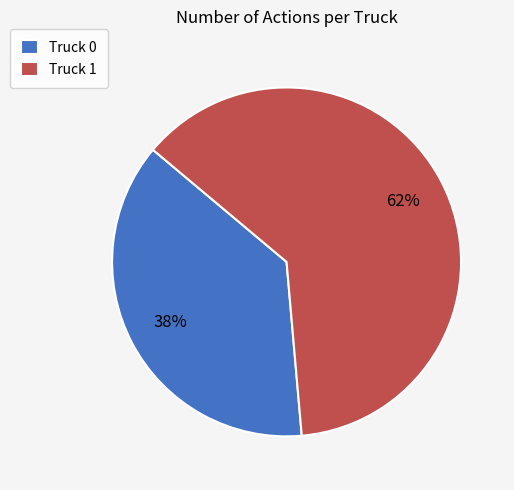

Between Truck 1 and Truck 0, which is larger?

Truck 1